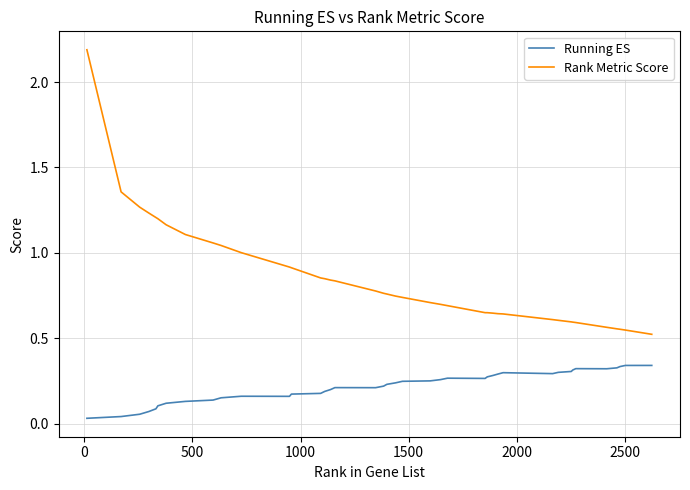

Does the chart have visible grid lines?

Yes